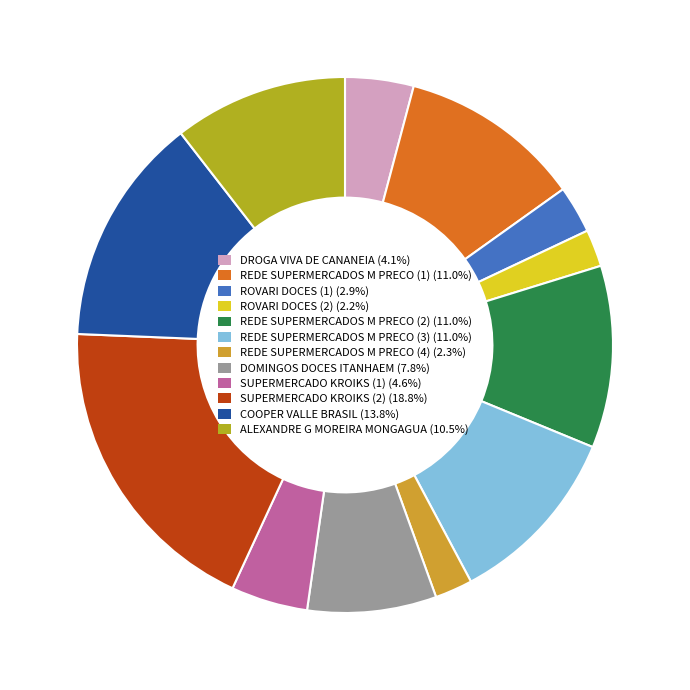

To the nearest percent, what is the average slice percentage?

8%